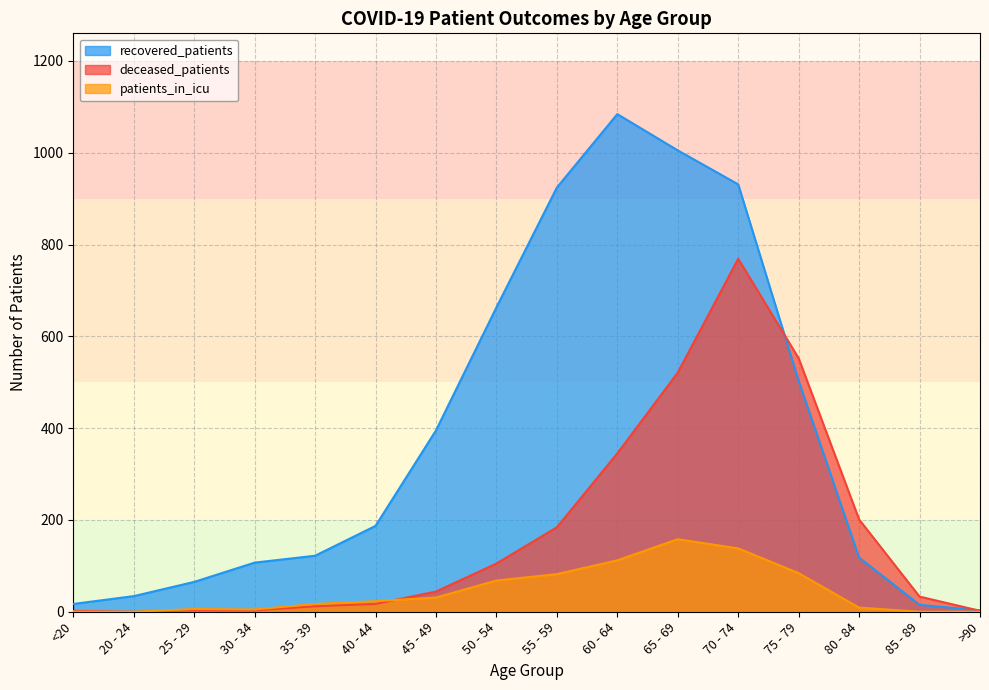

Which category has the highest value in the patients_in_icu series?

65 - 69